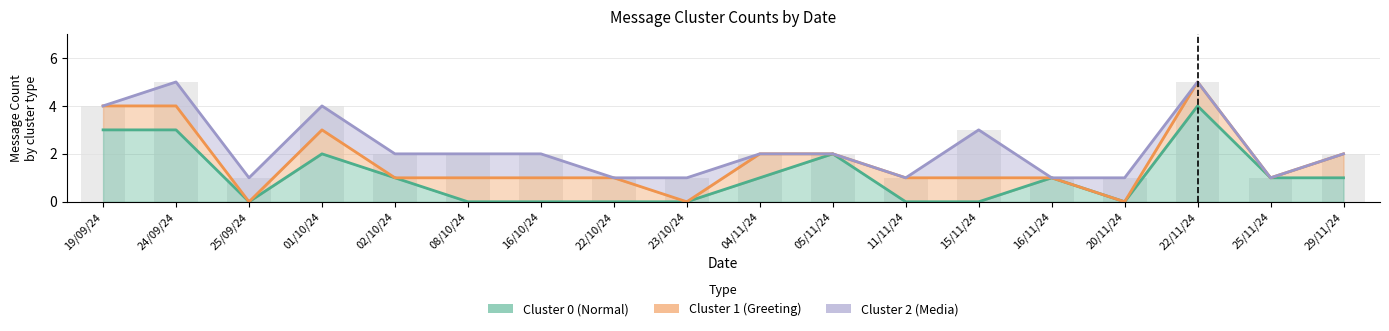

At which label is Cluster 2 (Media) closest to 1?

24/09/24